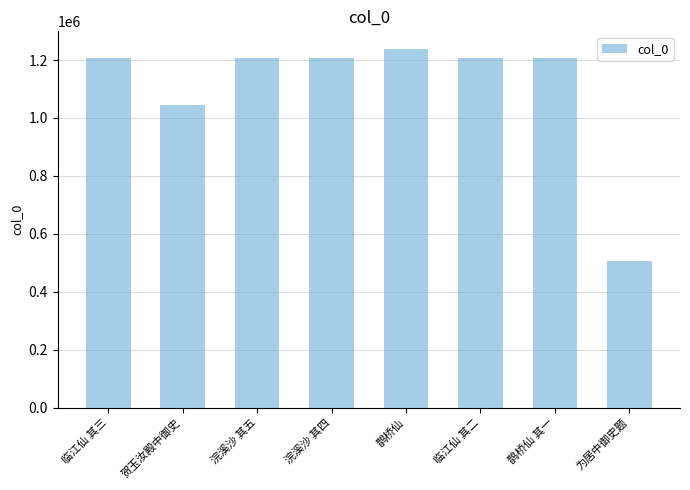

Approximately how many times larger is the value at 浣溪沙 其四 compared to 为居中御史题?

2.4